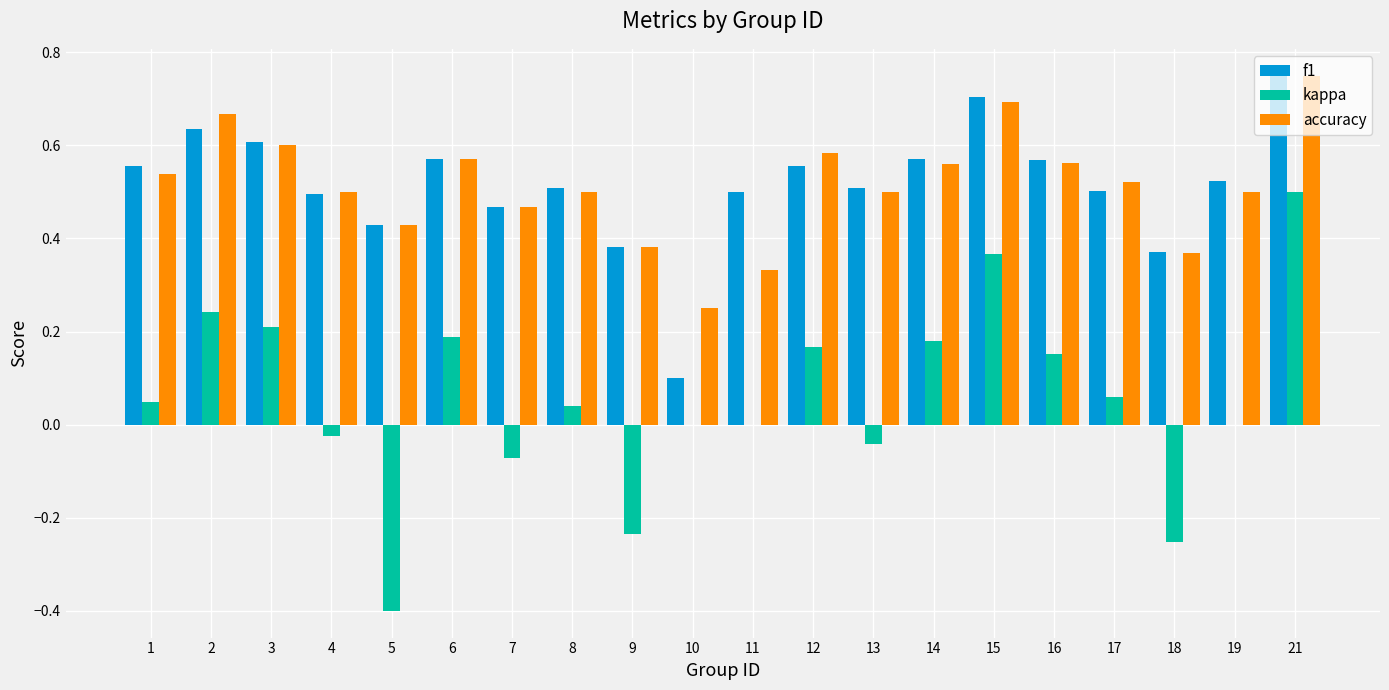

Count the number of data series in this chart.

3